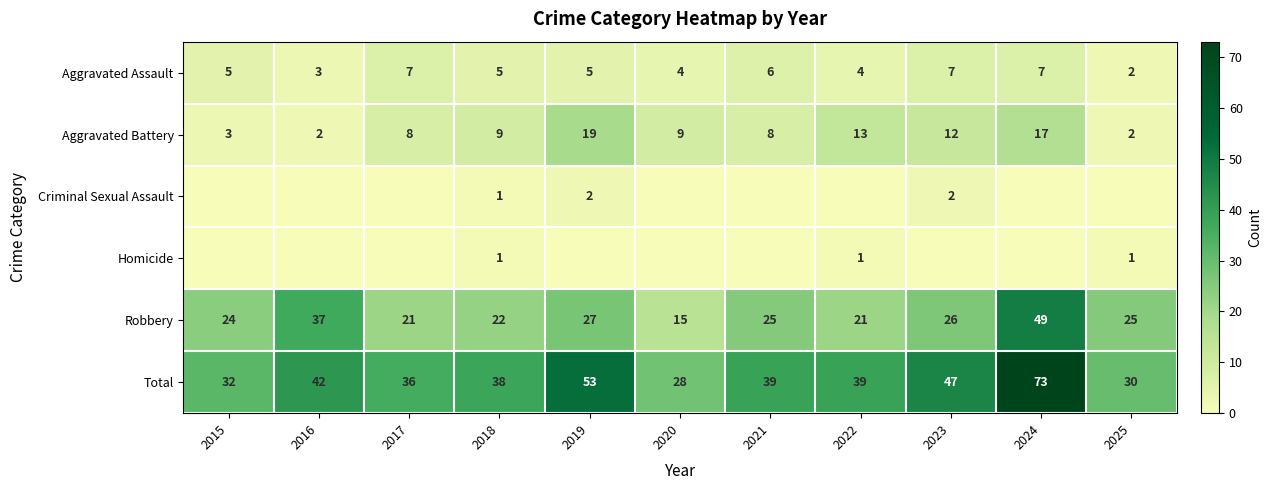

Is the value of Total at 2016 greater than the value of Aggravated Battery at 2022?

Yes